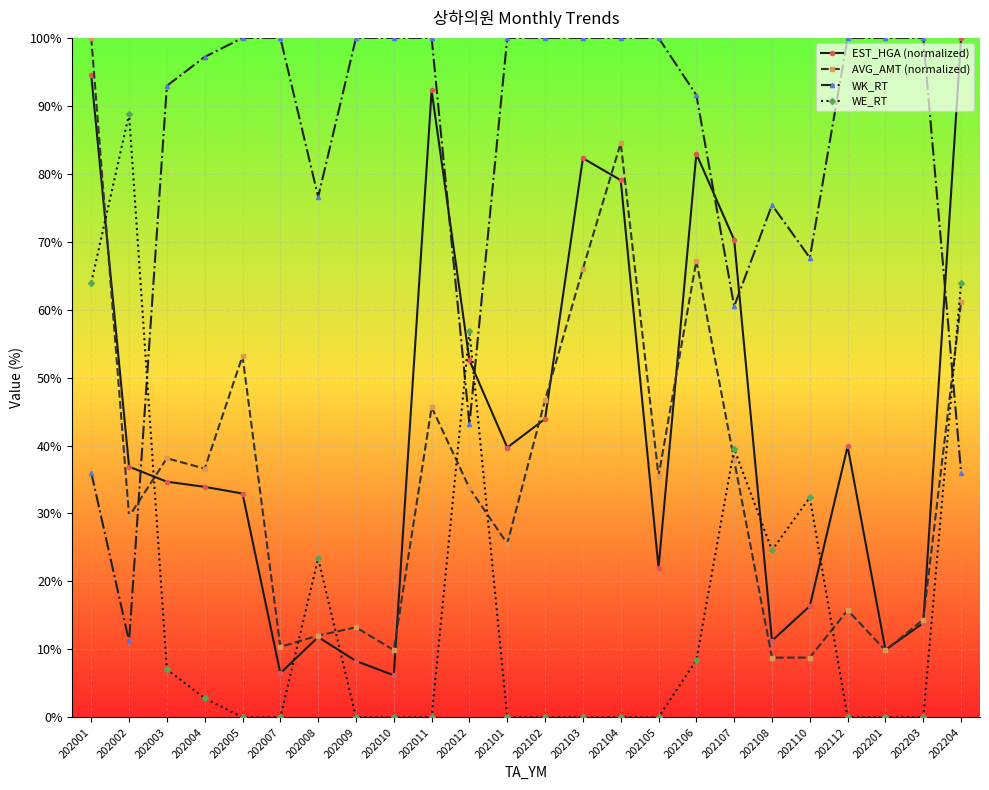

How many lines are shown in the chart?

4